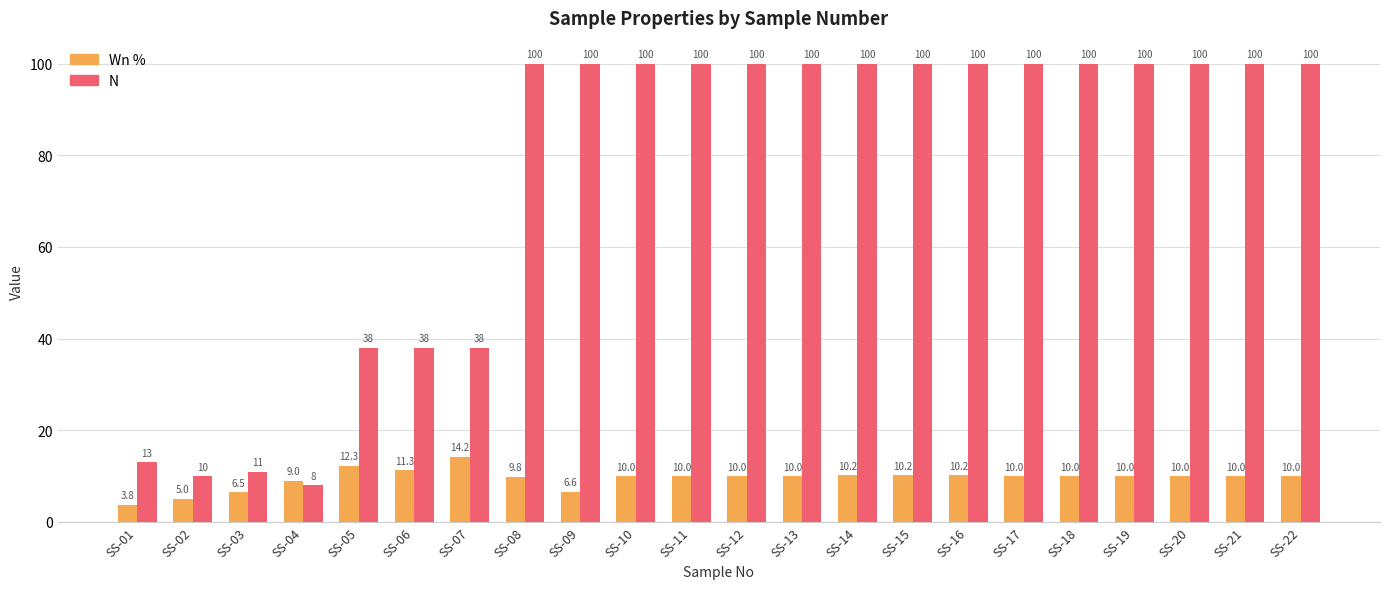

What value does the N series have at SS-21?

100.0